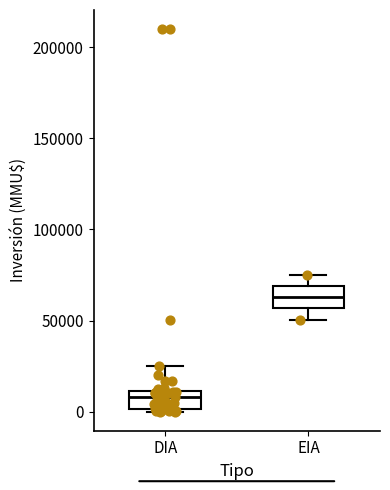

Reading left to right, transcribe this box plot: for each box, give where its median line is, the range the box spans, and where its two whiskers end, as read against the y-axis. The values are not printed on the chart, so give them approximately, as read against the axis.

DIA: median 10000 (just below the box's upper edge), box 0 to 10000, whiskers 0 to 25000
EIA: median 65000, box 55000 to 70000, whiskers 50000 to 75000